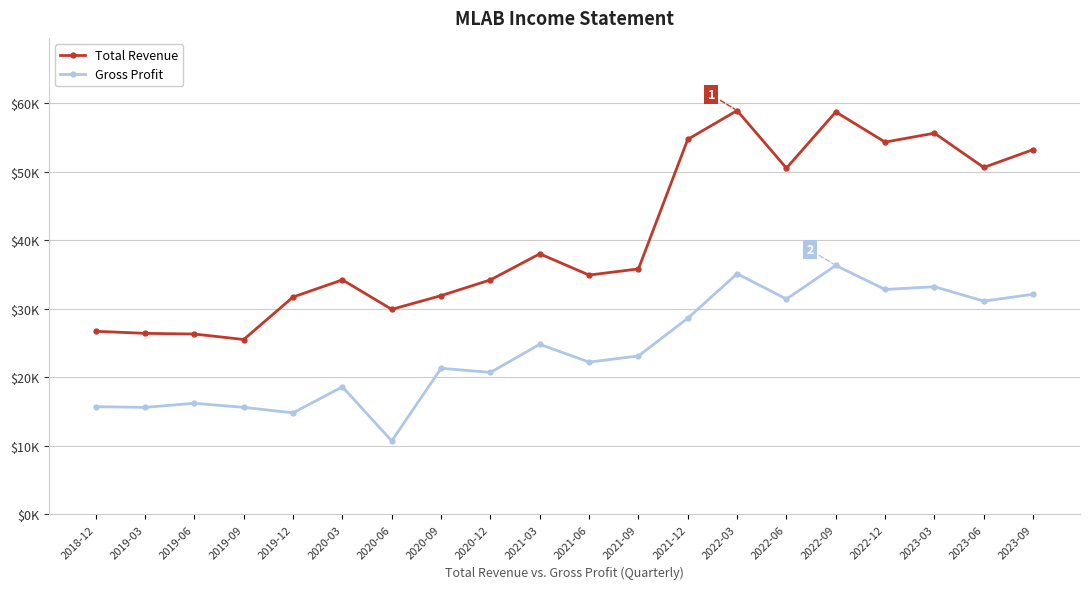

Rank the series at 2021-09 from lowest to highest value.

Gross Profit, Total Revenue